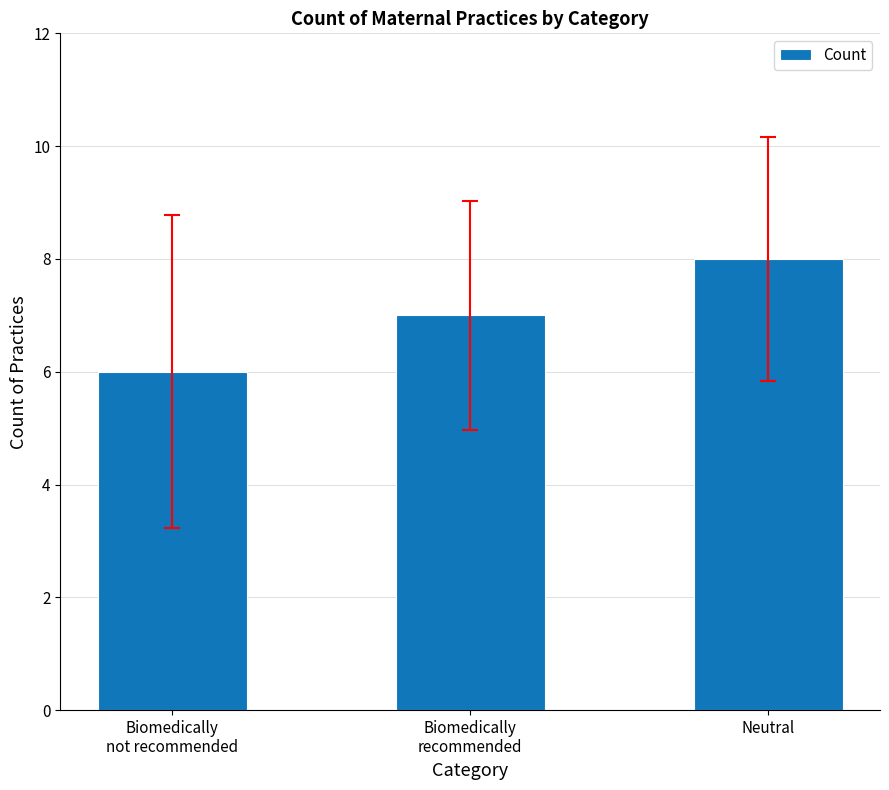

What is the label of the 2nd bar from the right?

Biomedically
recommended